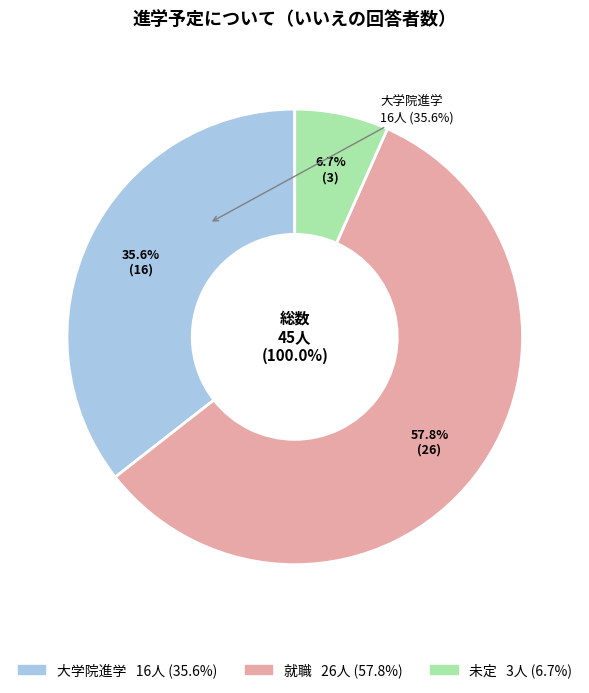

What is the ratio of the value at 大学院進学 to the value at 就職?

0.6